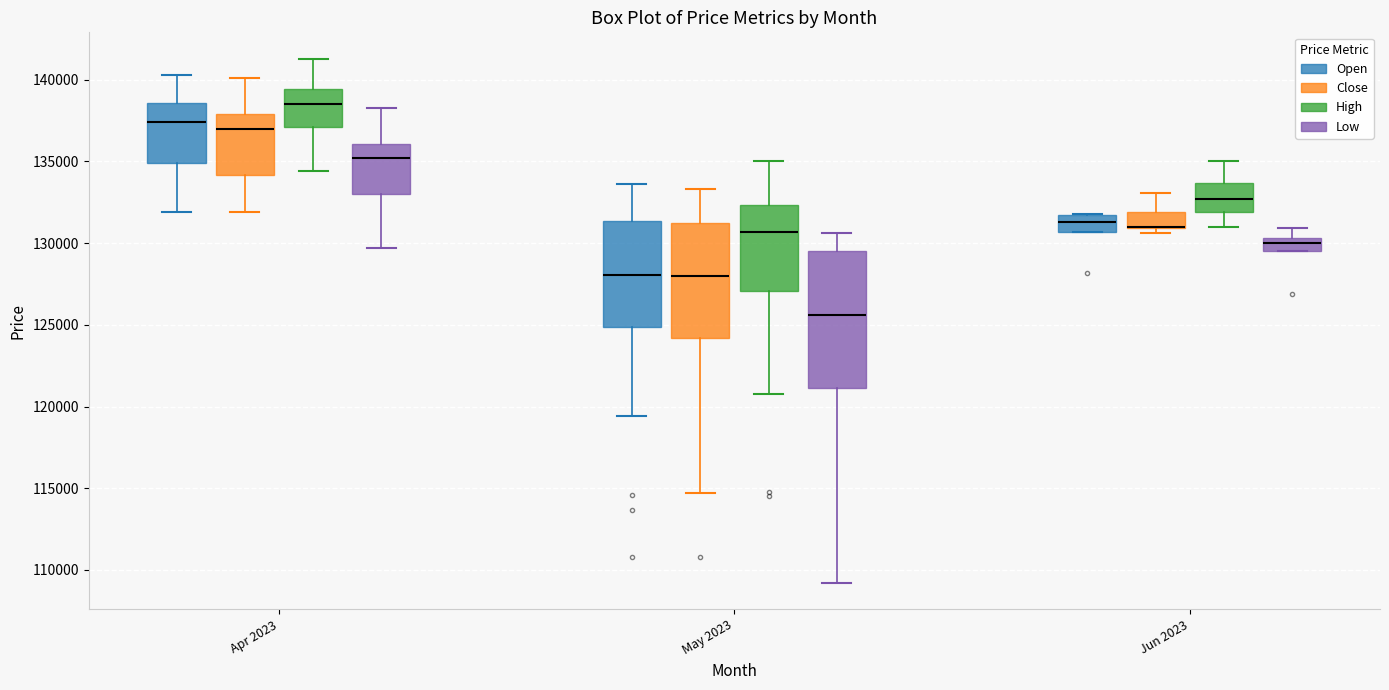

Reading left to right, transcribe this box plot: for each box, give where its median line is, the range the box spans, and where its two whiskers end, as read against the y-axis. The values are not printed on the chart, so give them approximately, as read against the axis.

Apr 2023 (Open): median 137500, box 135000 to 138500, whiskers 132000 to 140500
Apr 2023 (Close): median 137000, box 134000 to 138000, whiskers 132000 to 140000
Apr 2023 (High): median 138500, box 137000 to 139500, whiskers 134500 to 141500
Apr 2023 (Low): median 135000, box 133000 to 136000, whiskers 129500 to 138500
May 2023 (Open): median 128000, box 125000 to 131500, whiskers 119500 to 133500
May 2023 (Close): median 128000, box 124000 to 131000, whiskers 114500 to 133500
May 2023 (High): median 130500, box 127000 to 132500, whiskers 121000 to 135000
May 2023 (Low): median 125500, box 121000 to 129500, whiskers 109000 to 130500
Jun 2023 (Open): median 131500 (inside the box), box 130500 to 131500, whiskers 130500 to 132000
Jun 2023 (Close): median 131000 (drawn on the box's lower edge), box 131000 to 132000, whiskers 130500 to 133000
Jun 2023 (High): median 132500, box 132000 to 133500, whiskers 131000 to 135000
Jun 2023 (Low): median 130000, box 129500 to 130500, whiskers 129500 to 131000